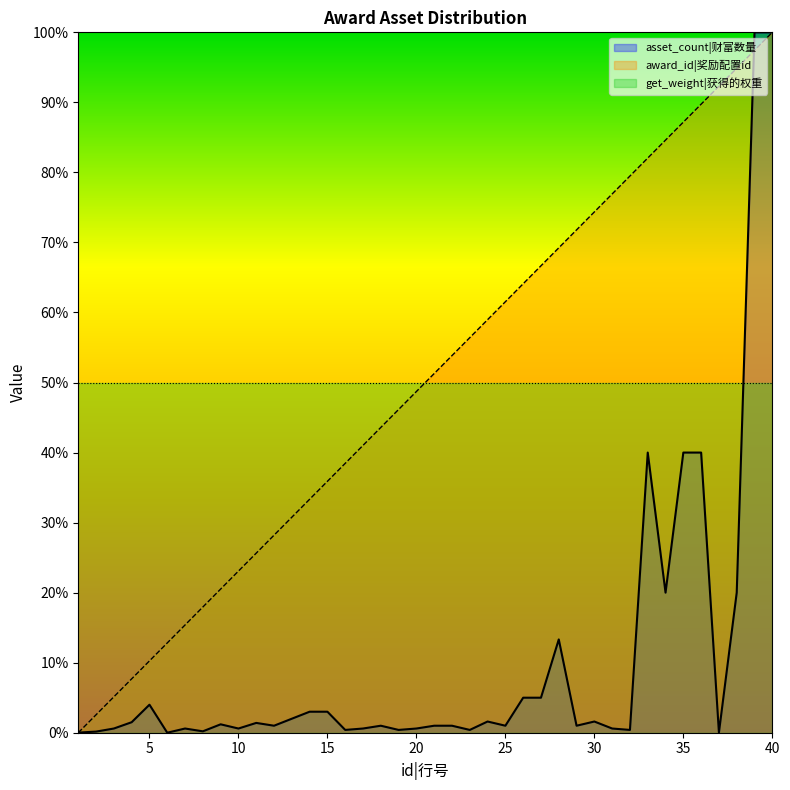

How many series are shown in this chart?

3